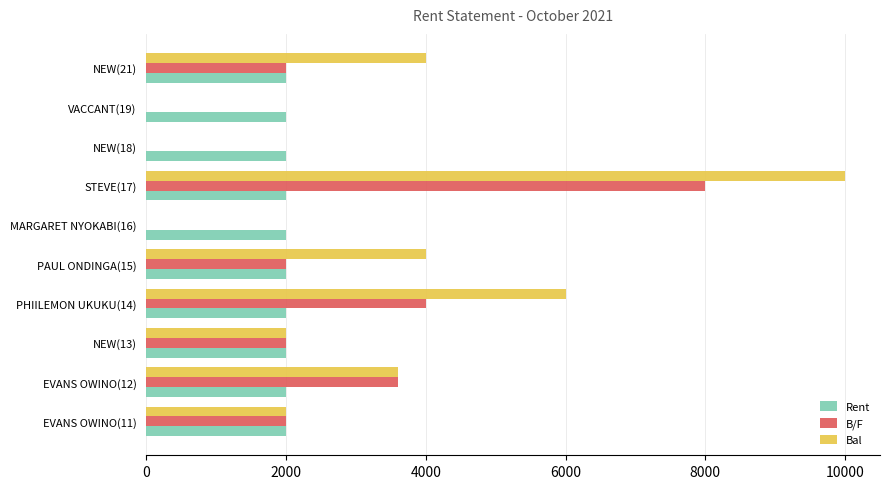

What is the maximum value for Bal?

10000